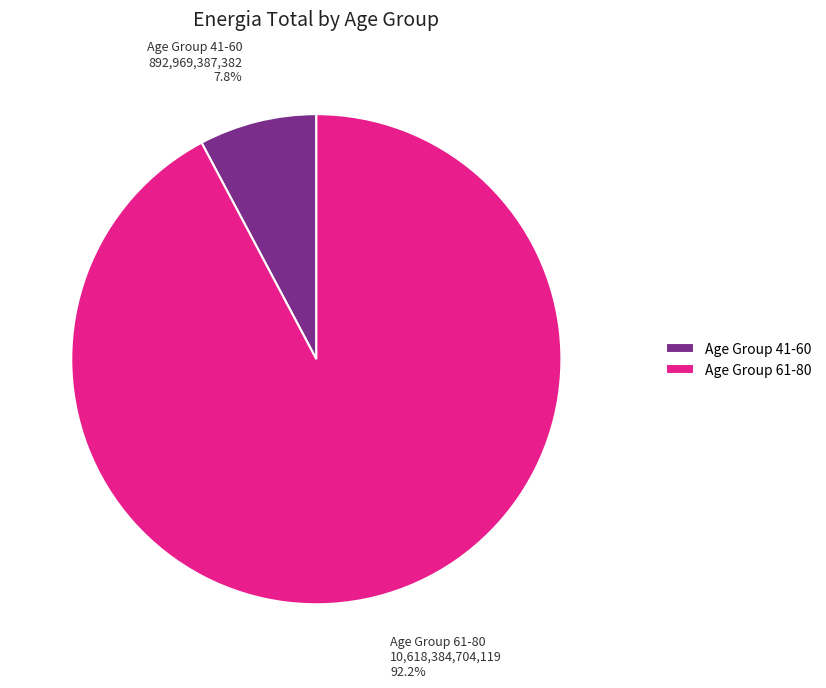

Do Age Group 61-80 and Age Group 41-60 together represent more than half of the pie?

Yes